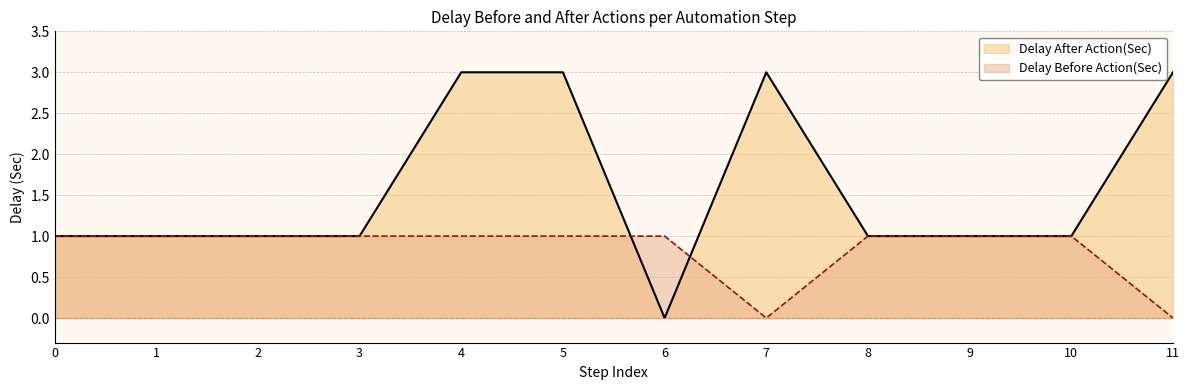

List the series in order of their peak value, lowest first.

Delay Before Action(Sec), Delay After Action(Sec)